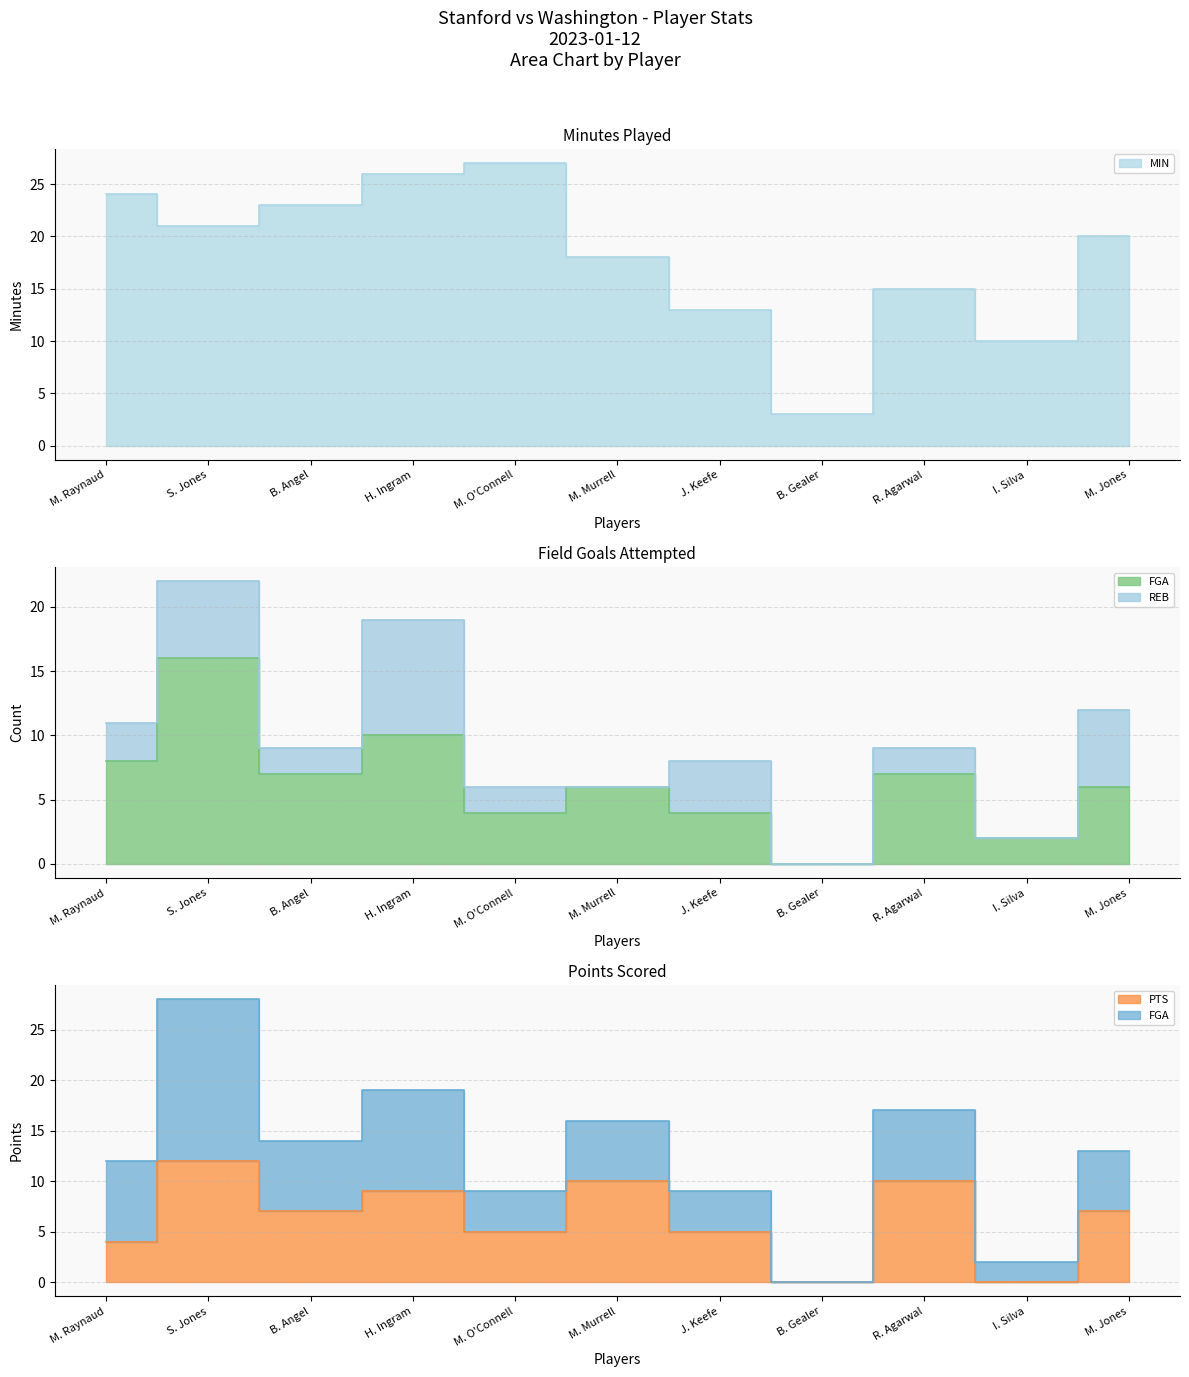

The FGA series shows 3 at R. Agarwal. True or false?

False